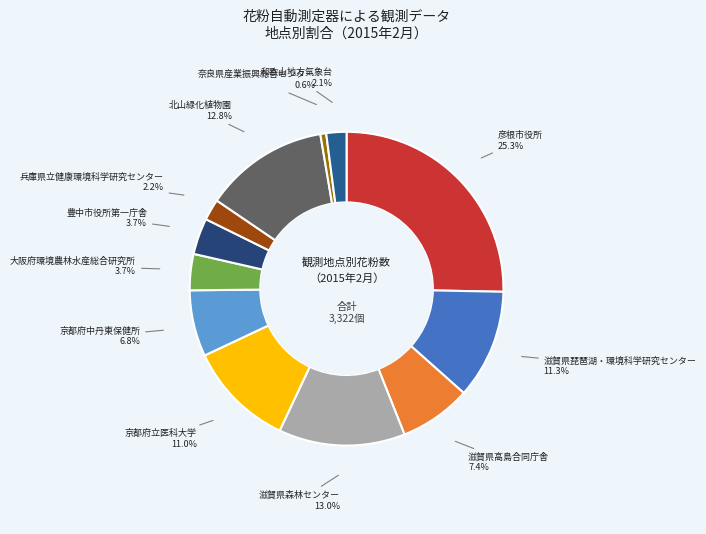

Is there any slice that represents more than half of the pie?

No